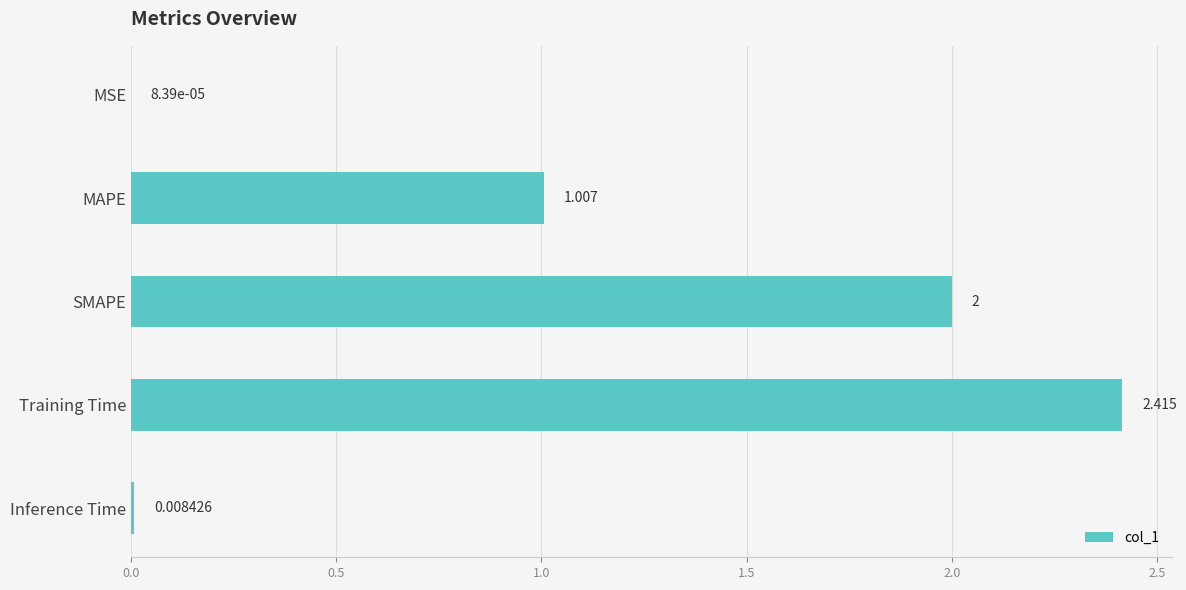

At which category does the chart reach its peak across all series?

Training Time